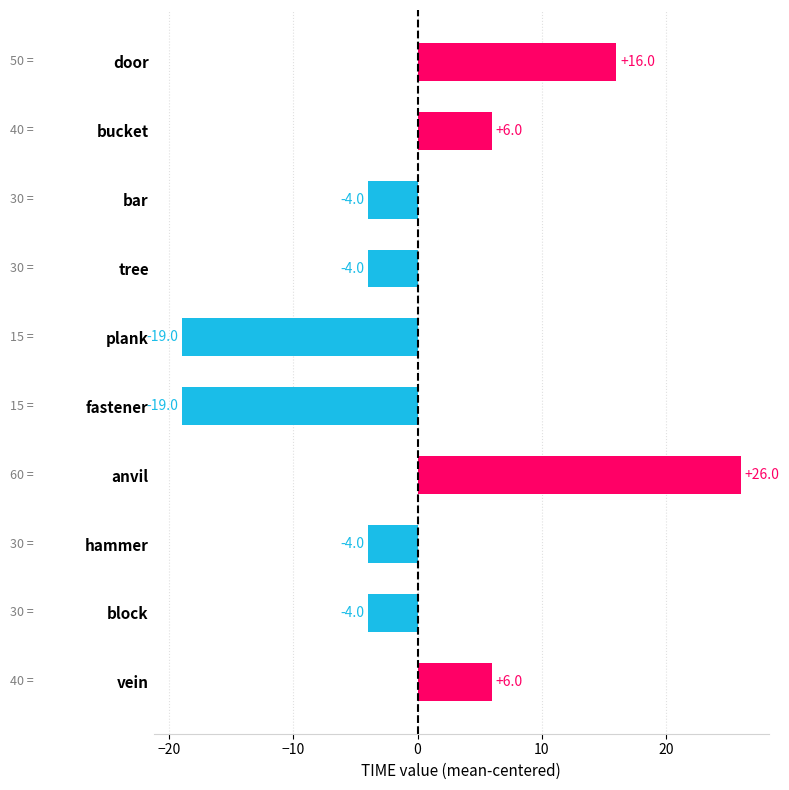

How many values are between -4 and 6?

6